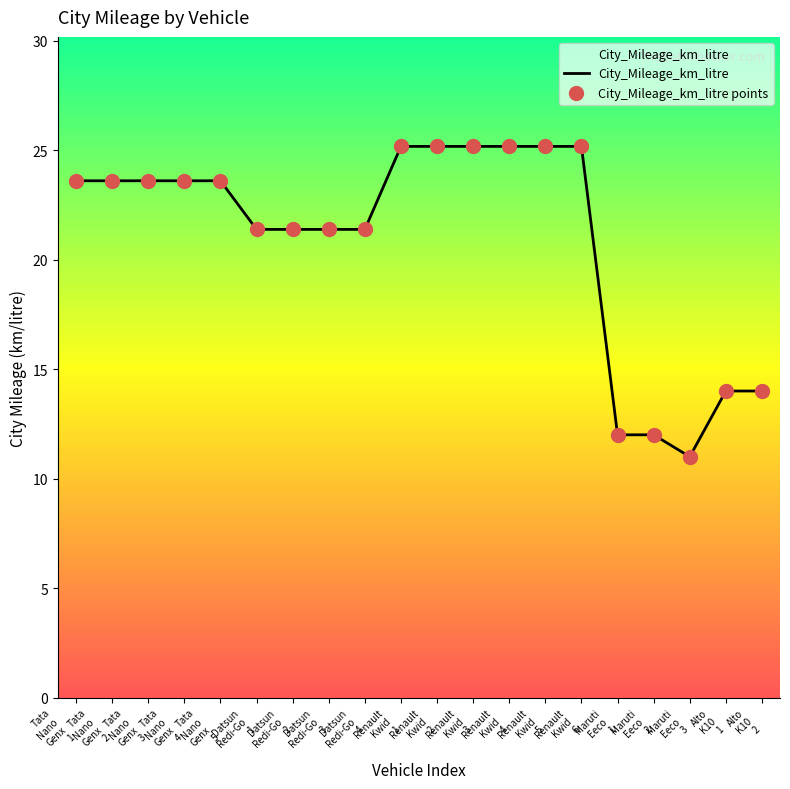

What is the difference between the maximum and minimum values?

14.2